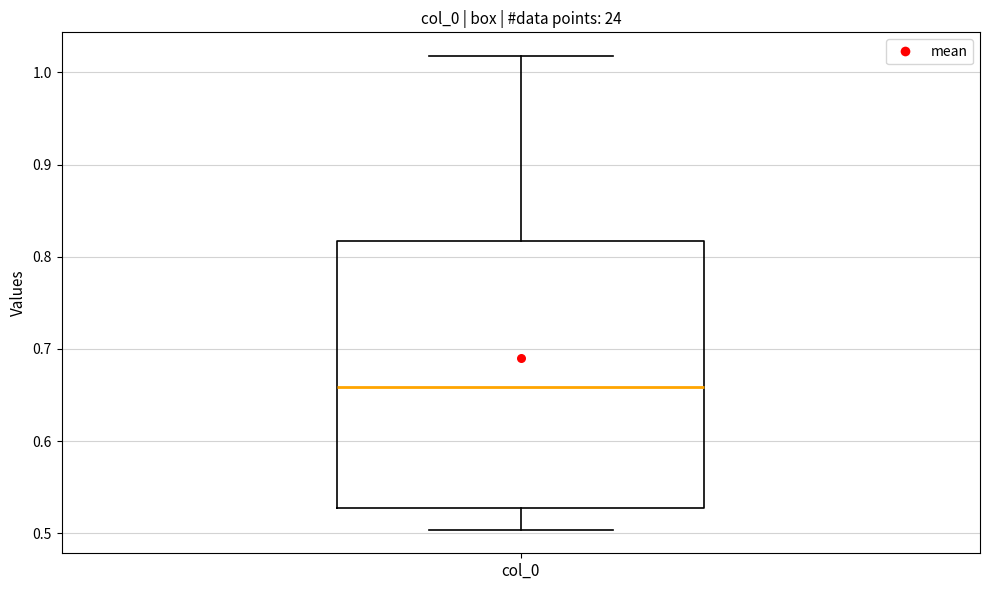

Where is the lower edge of the box for col_0 on the y-axis? The values are not printed on the chart, so give them approximately, as read against the axis.

0.53